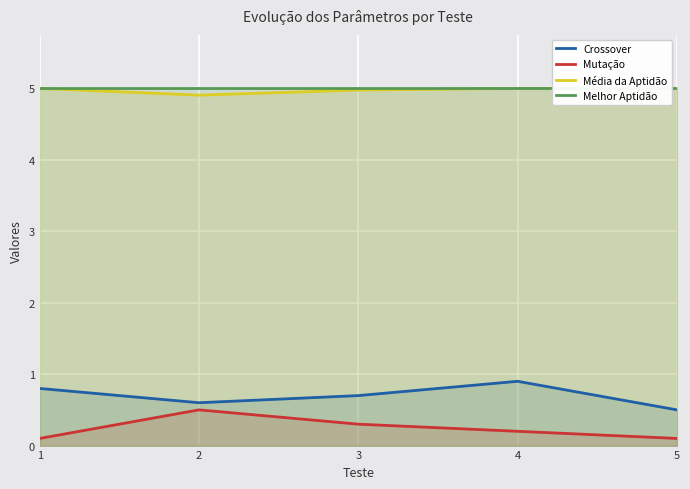

The Melhor Aptidão series shows 5.0 at 5. True or false?

True